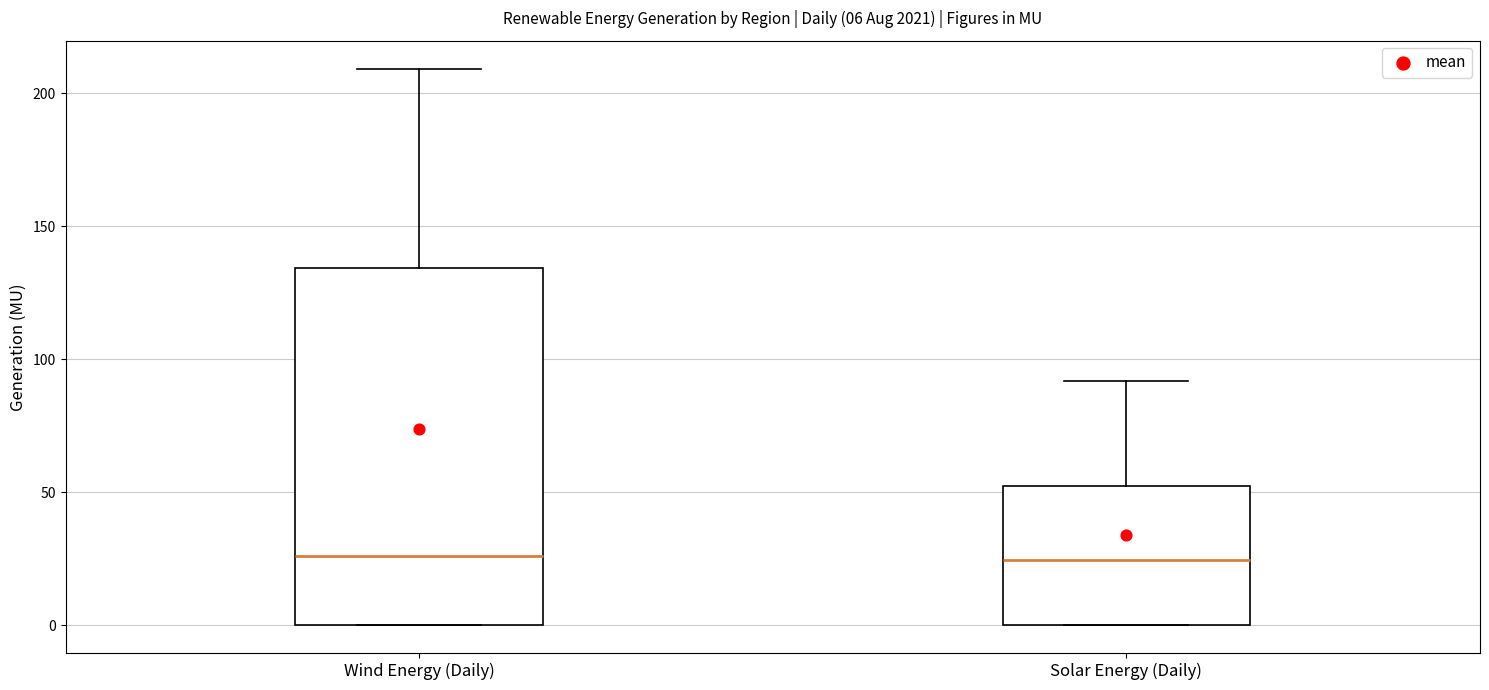

Comparing the boxes themselves (not the whiskers), which one is the tallest?

Wind Energy (Daily)